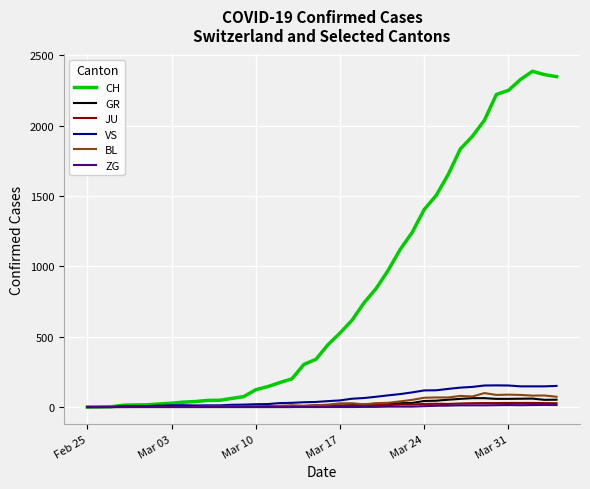

Which series has the largest total across all categories?

CH